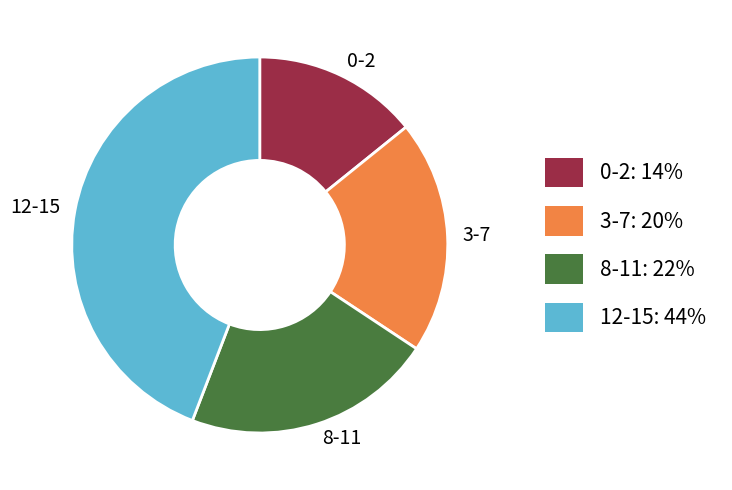

Between 12-15 and 0-2, which is larger?

12-15